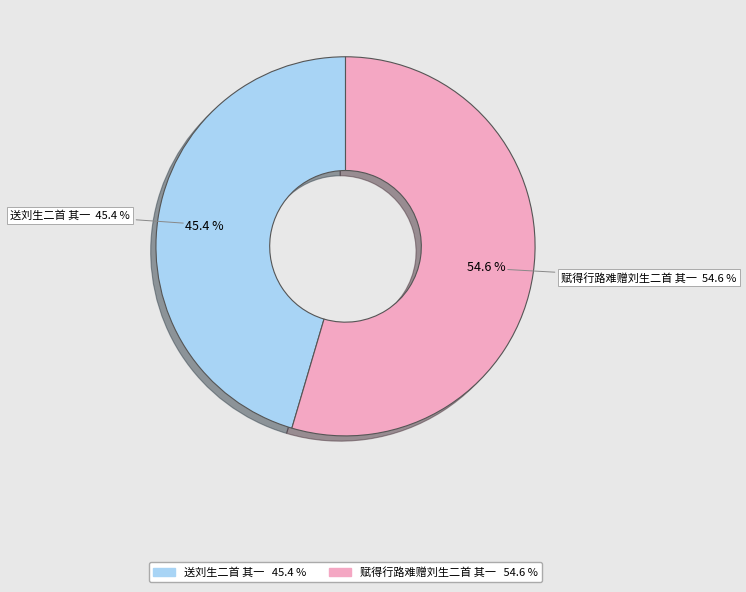

Count the number of slices in the pie.

2